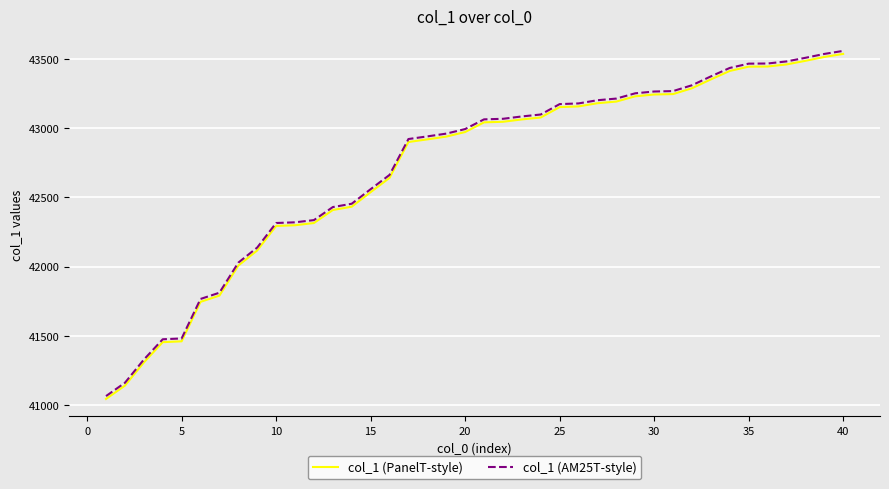

Which series has the largest range (max minus min)?

col_1 (AM25T-style)